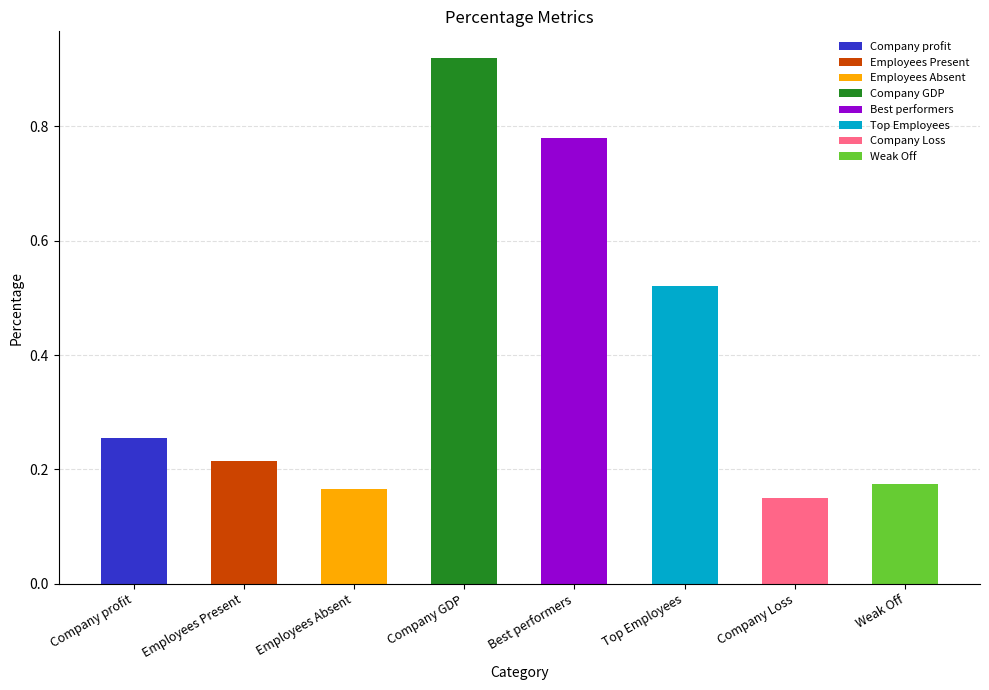

The value at Company Loss is 0.1. True or false?

True